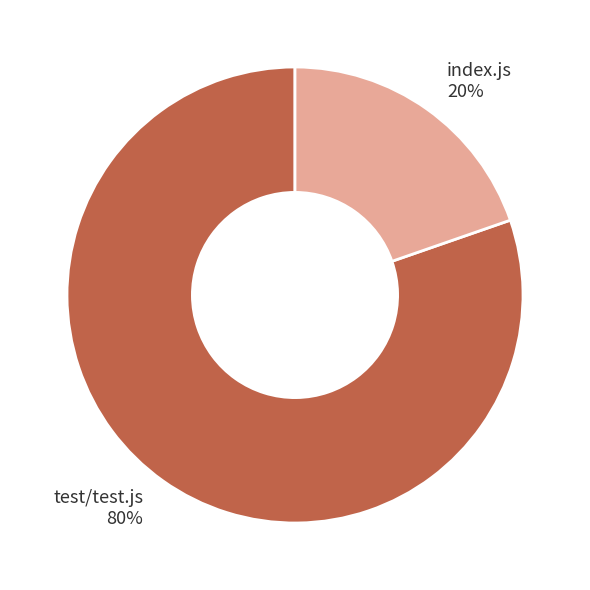

Do test/test.js 80% and index.js 20% together represent more than half of the pie?

Yes